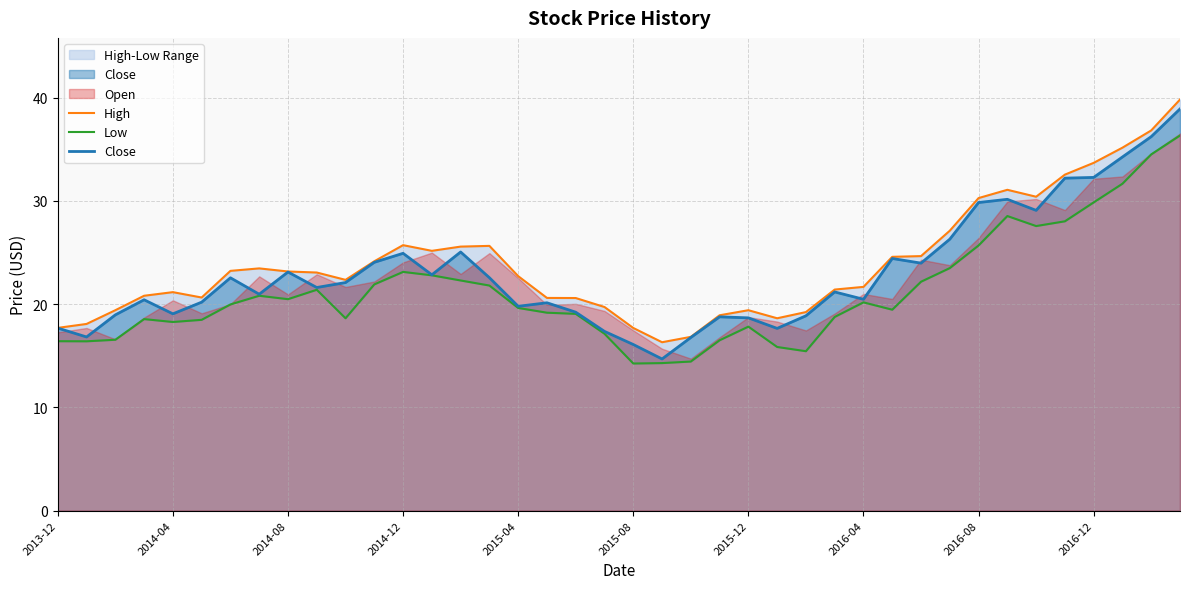

True or false: High and Close cross at least once.

False